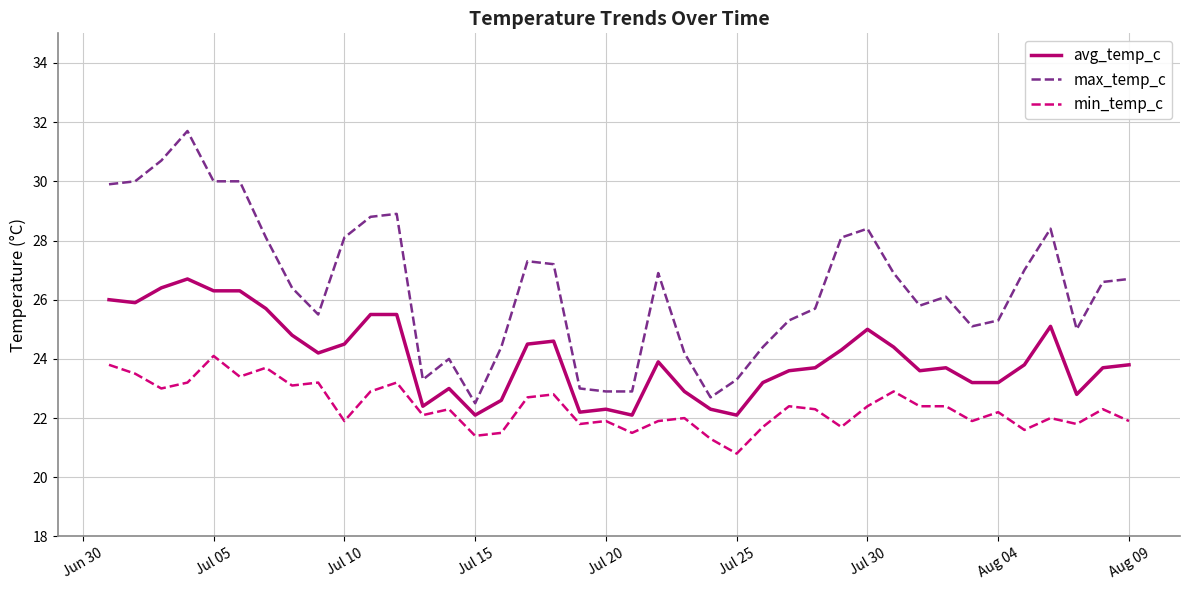

What is the difference between the second highest and minimum values in the min_temp_c series?

3.0